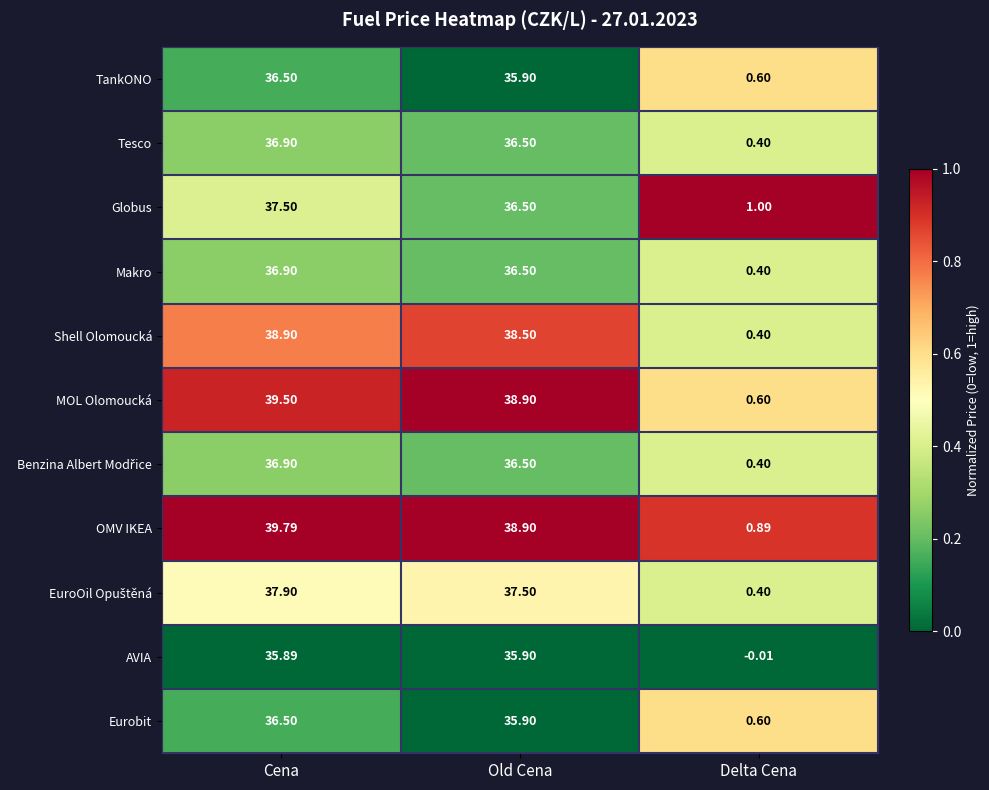

Rank the categories by OMV IKEA value from highest to lowest.

Cena, Old Cena, Delta Cena